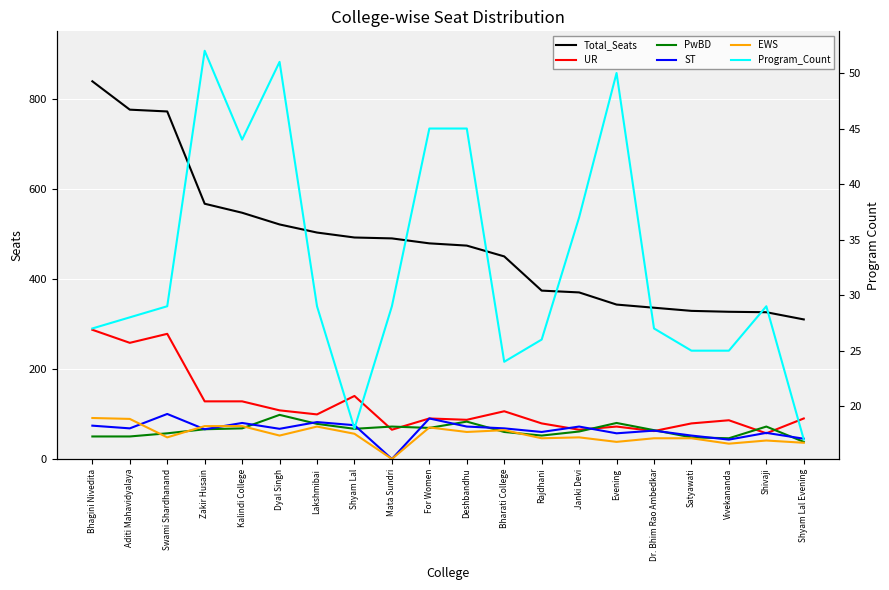

The value of ST at Deshbandhu is 72. True or false?

True